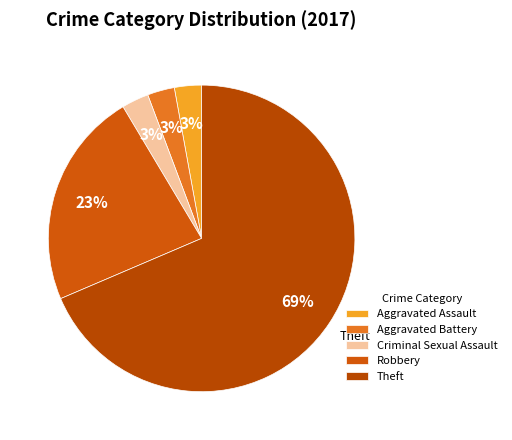

Which category has the biggest portion of the pie?

Theft